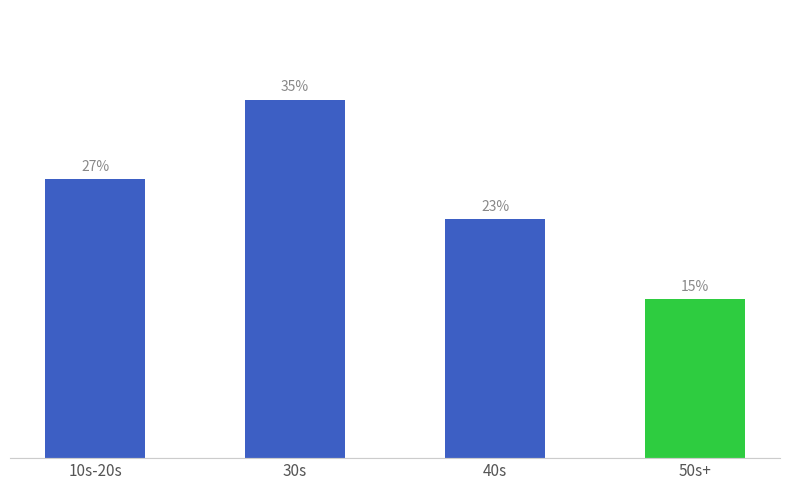

Where does the data first go above 26?

10s-20s